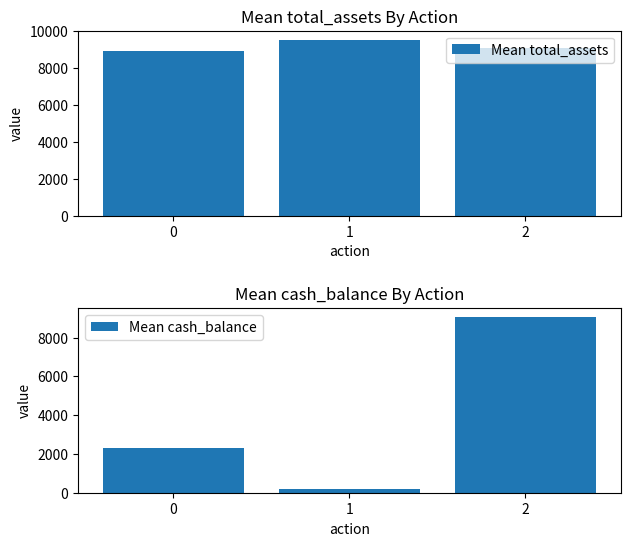

How many bars are there in each group?

2